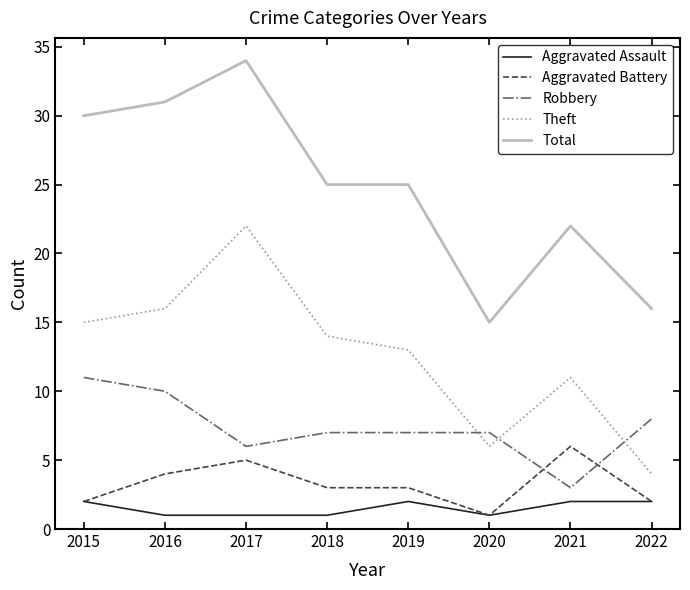

Which series changed the most between 2016 and 2019?

Total